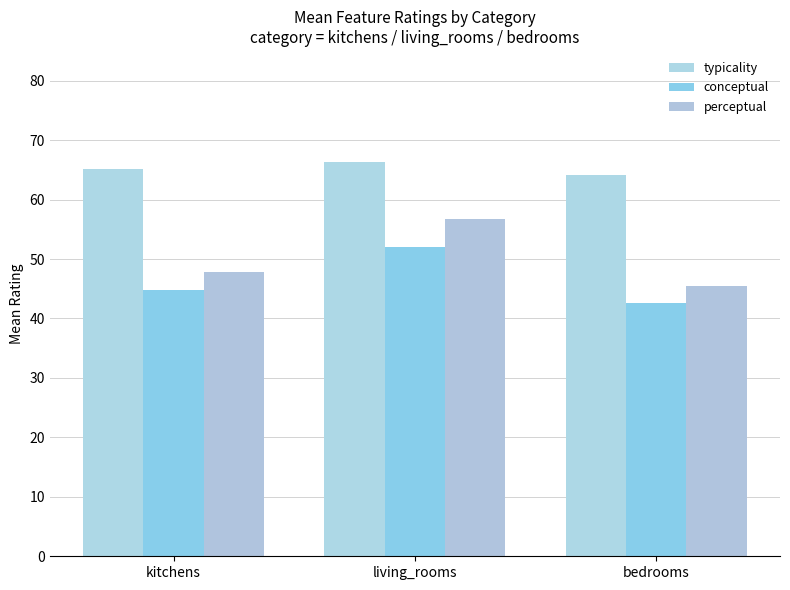

How many values in the conceptual series are below 44?

1